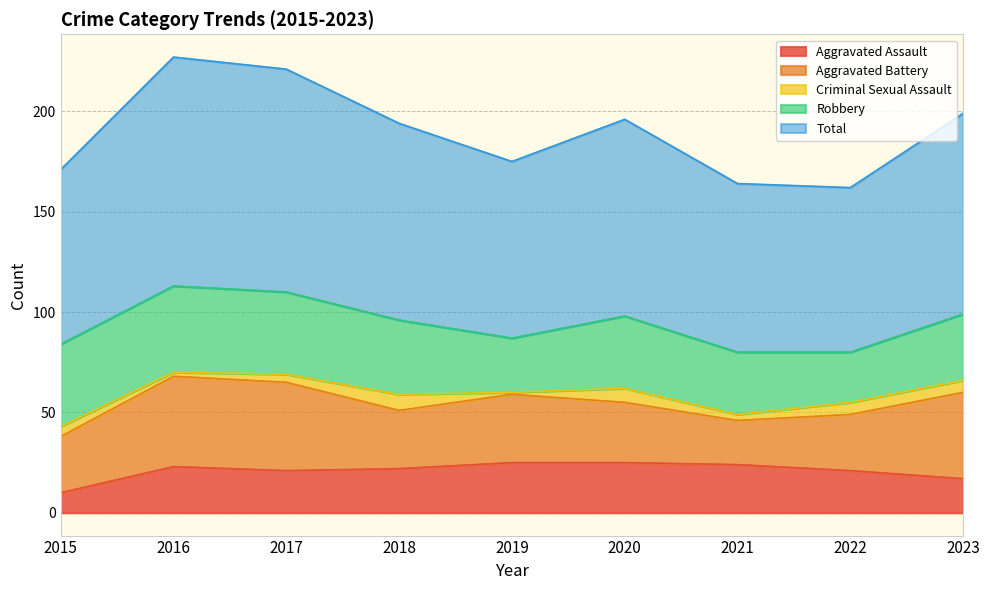

Which series changed the most between 2015 and 2020?

Aggravated Assault